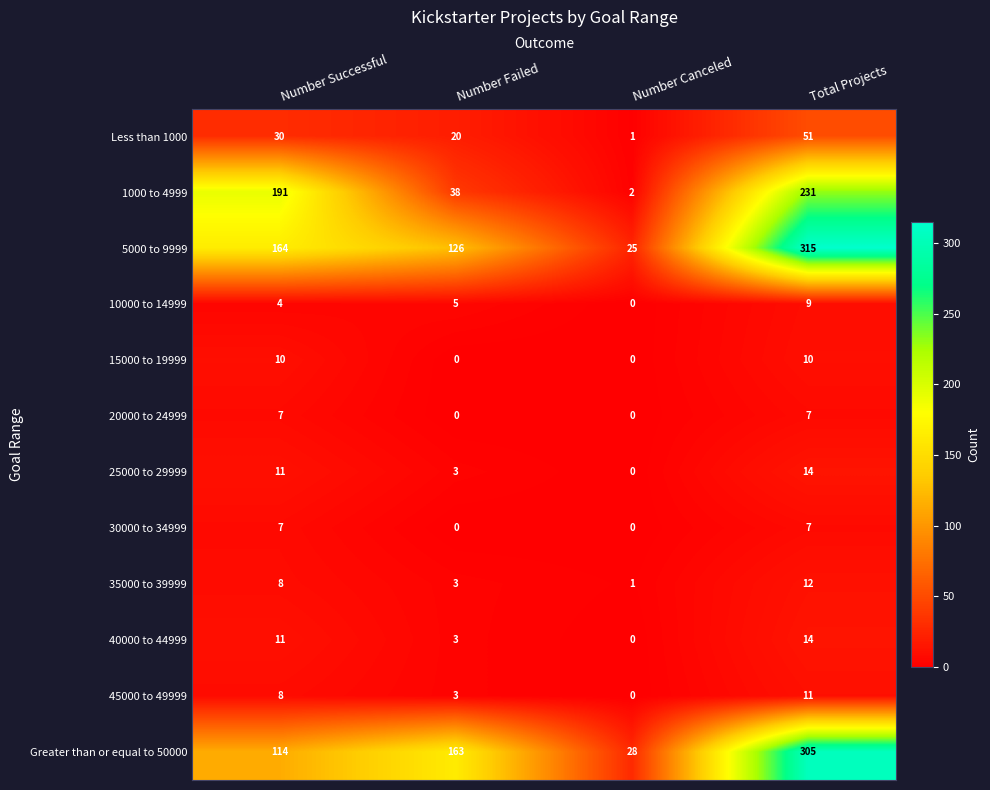

What is the maximum value for Less than 1000?

51